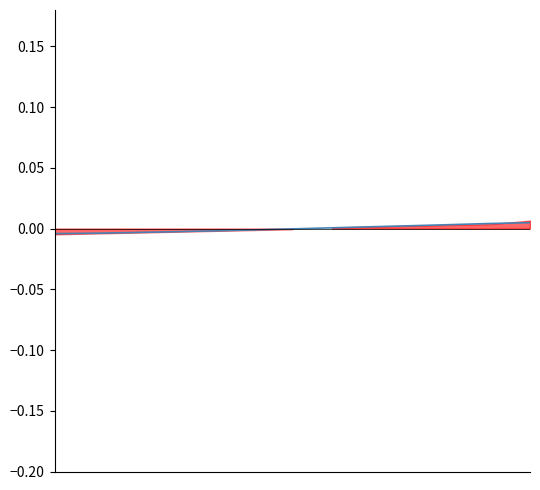

True or false: there are more than 2 points higher than both neighbors.

False